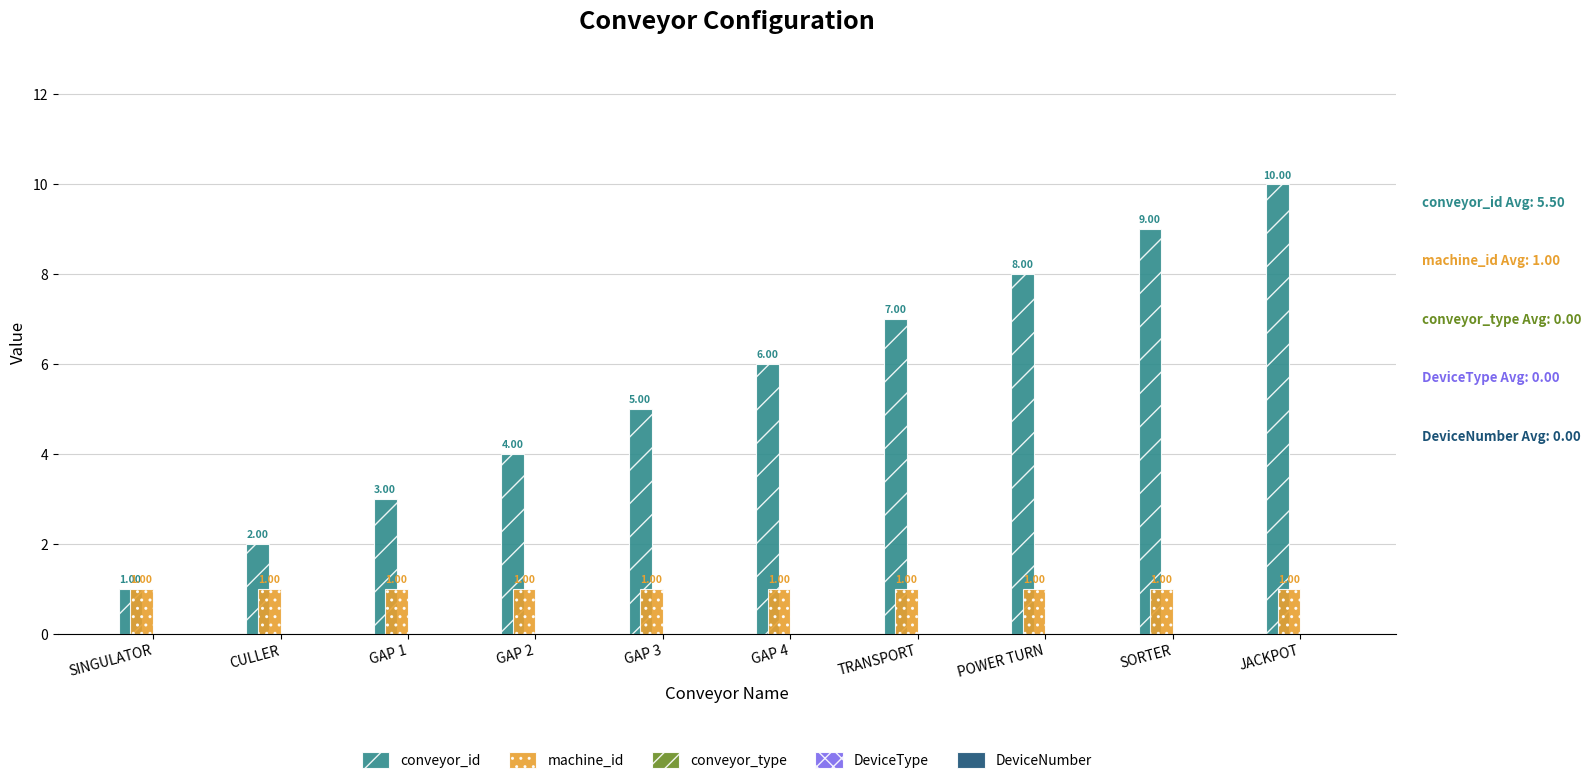

At which label does conveyor_id reach its minimum?

SINGULATOR